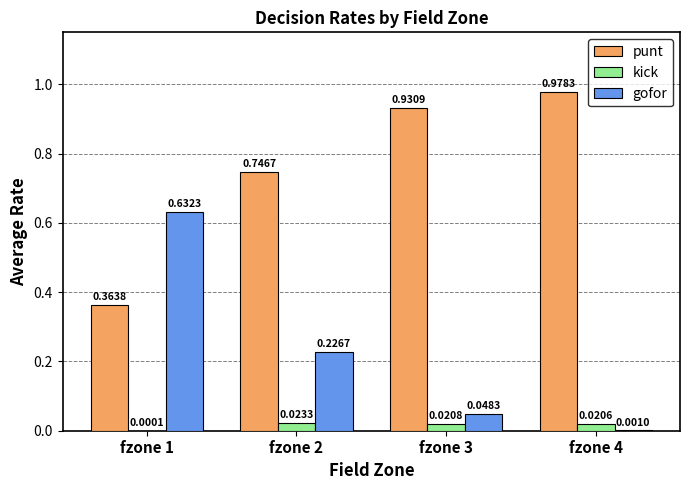

Does the chart contain stacked bars?

No